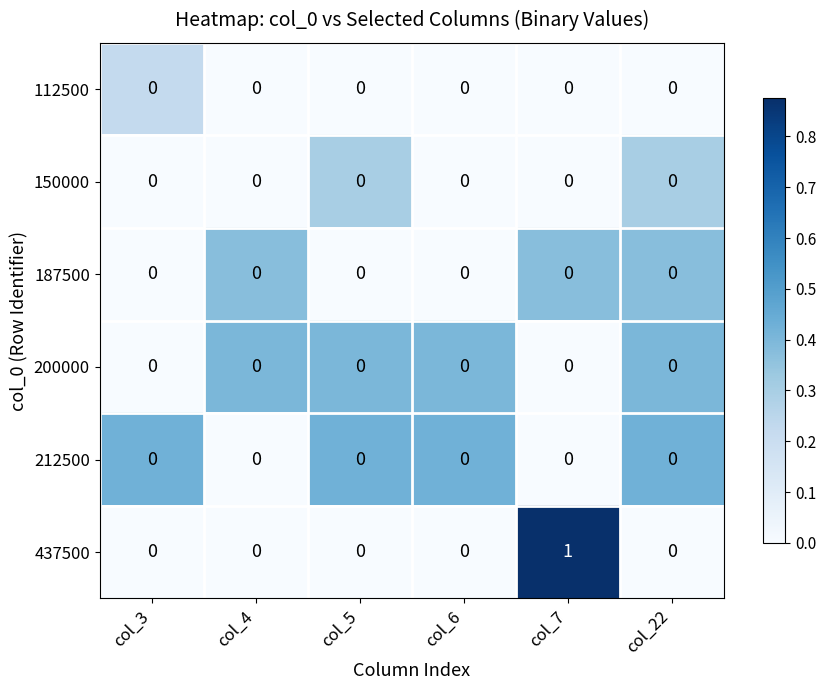

How many series are shown in this chart?

6